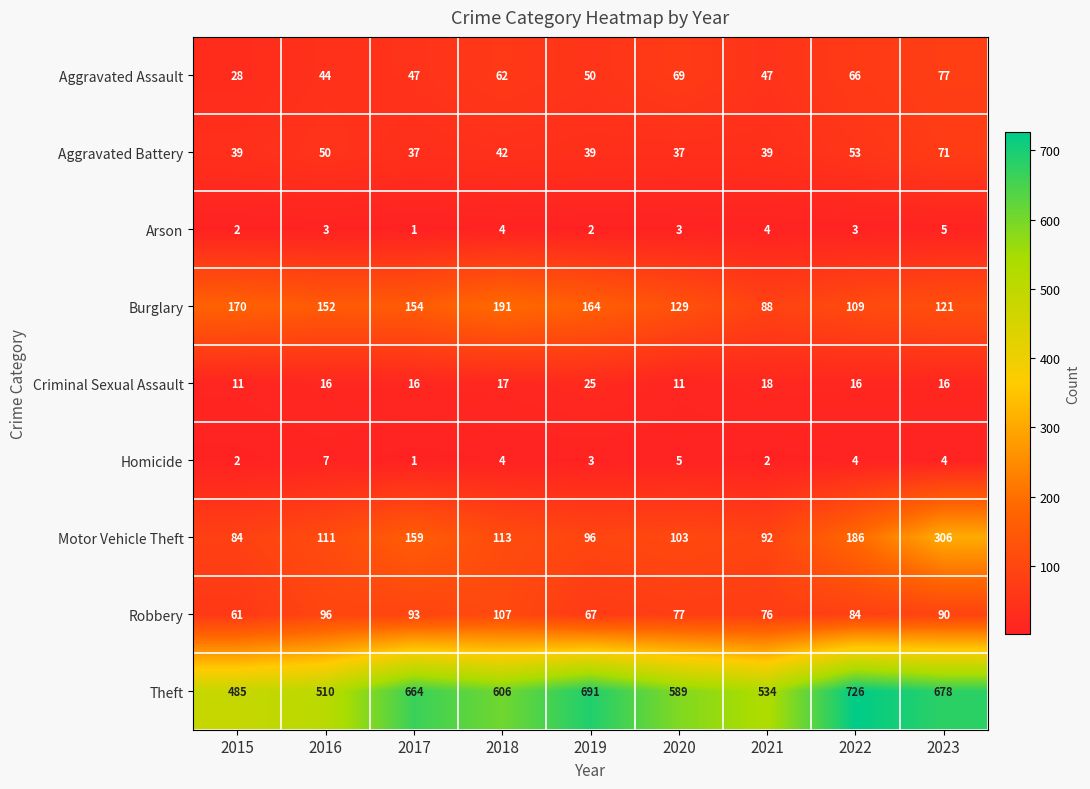

Count the number of data series in this chart.

9